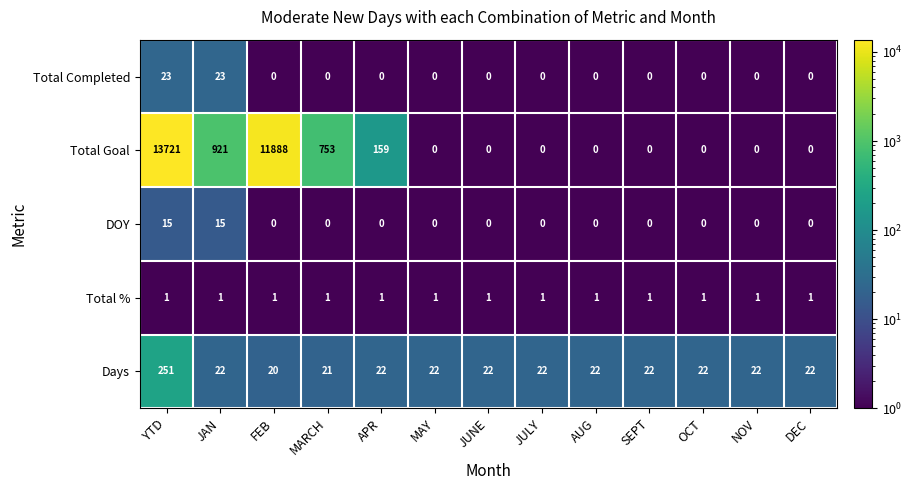

Rank the series by their maximum value, from highest to lowest.

Total Goal, Days, Total Completed, DOY, Total %